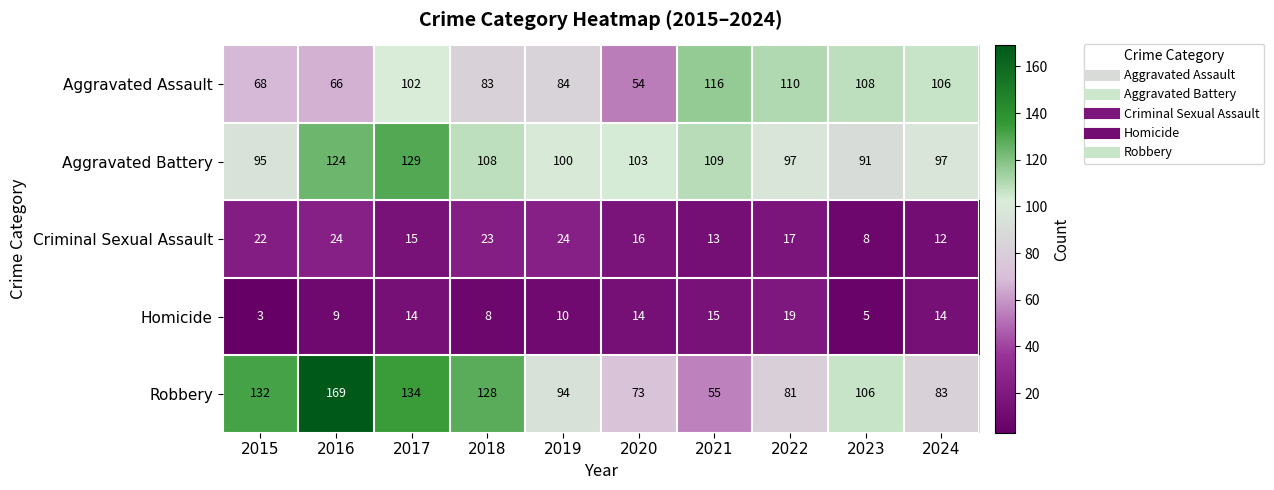

What is the total value across all series at 2023?

318